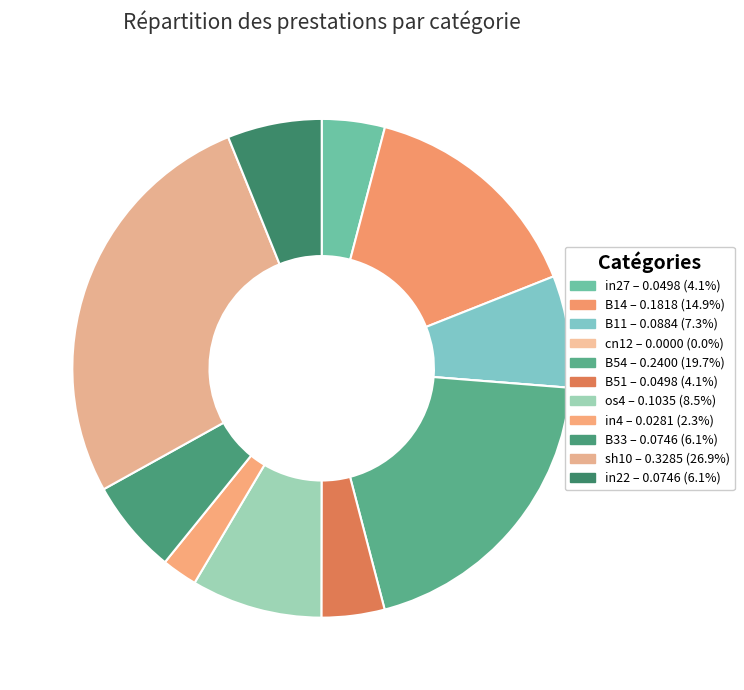

What is the change in value from B54 to os4?

-0.1